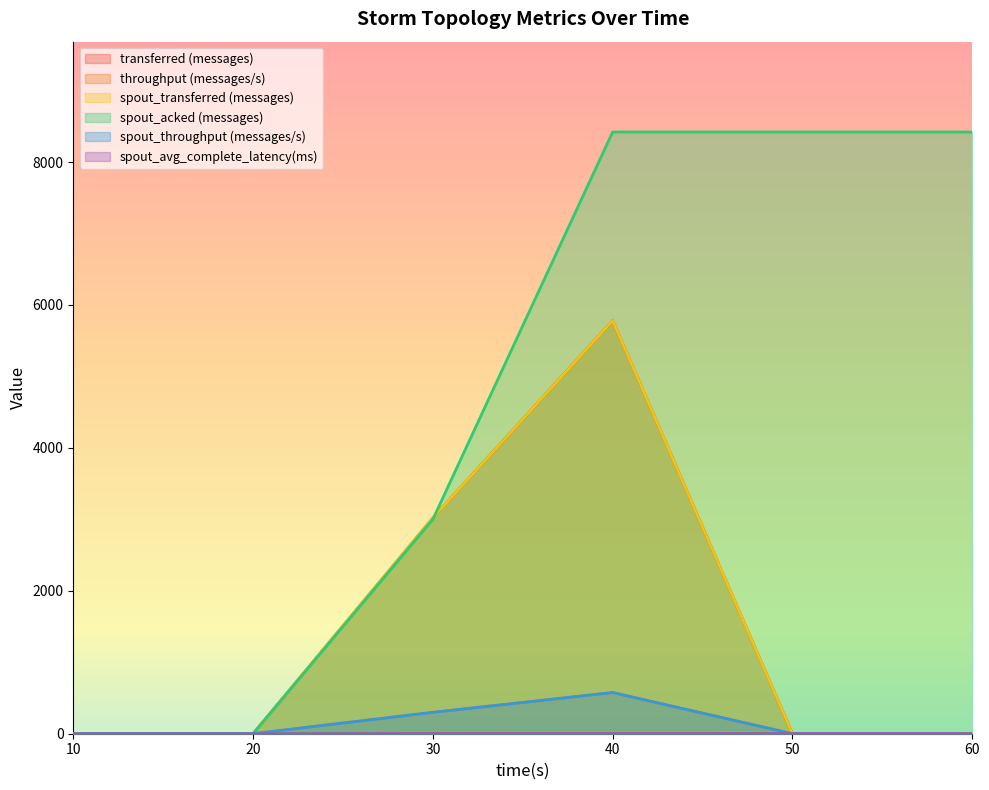

Which series has the largest total across all categories?

spout_acked (messages)